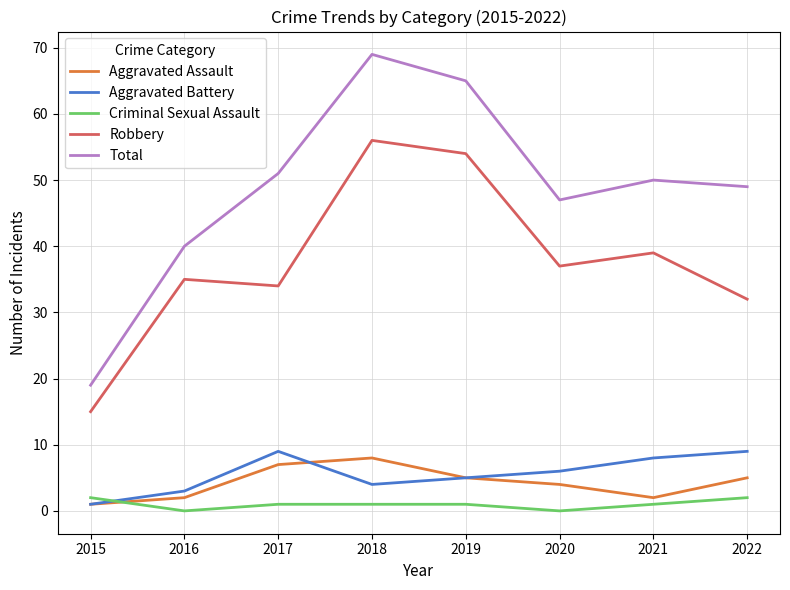

The value of Total at 2017 is 51. True or false?

True